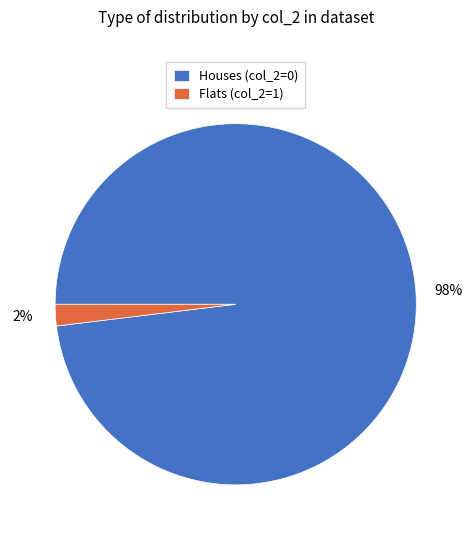

To the nearest percent, what percentage of the pie is Flats (col_2=1)?

2%